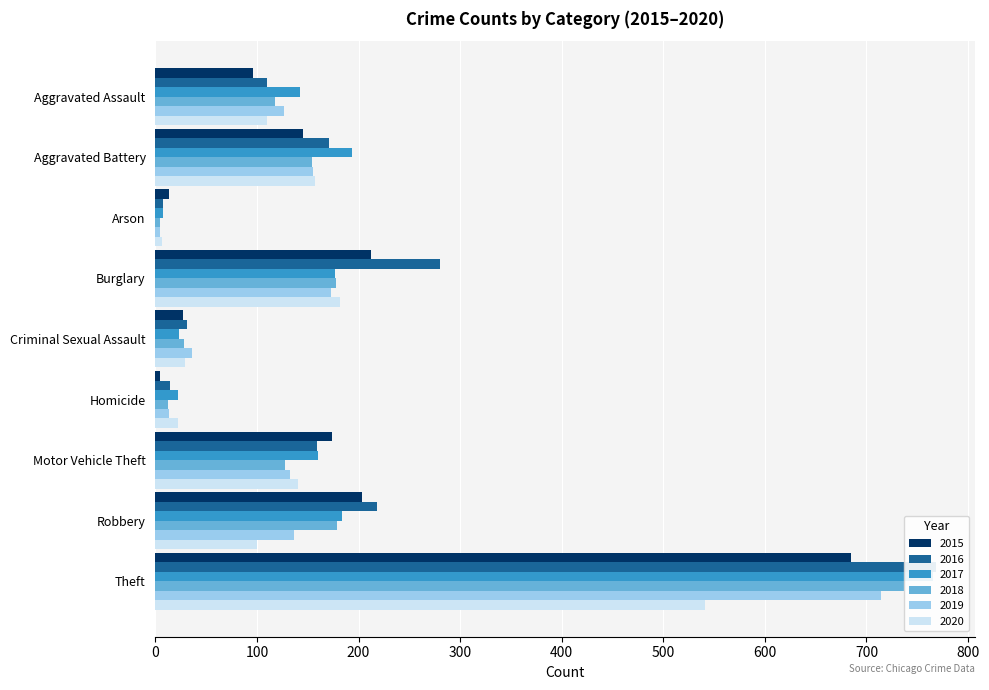

What is the value of the 2020 bar at the 6th from the left?

22